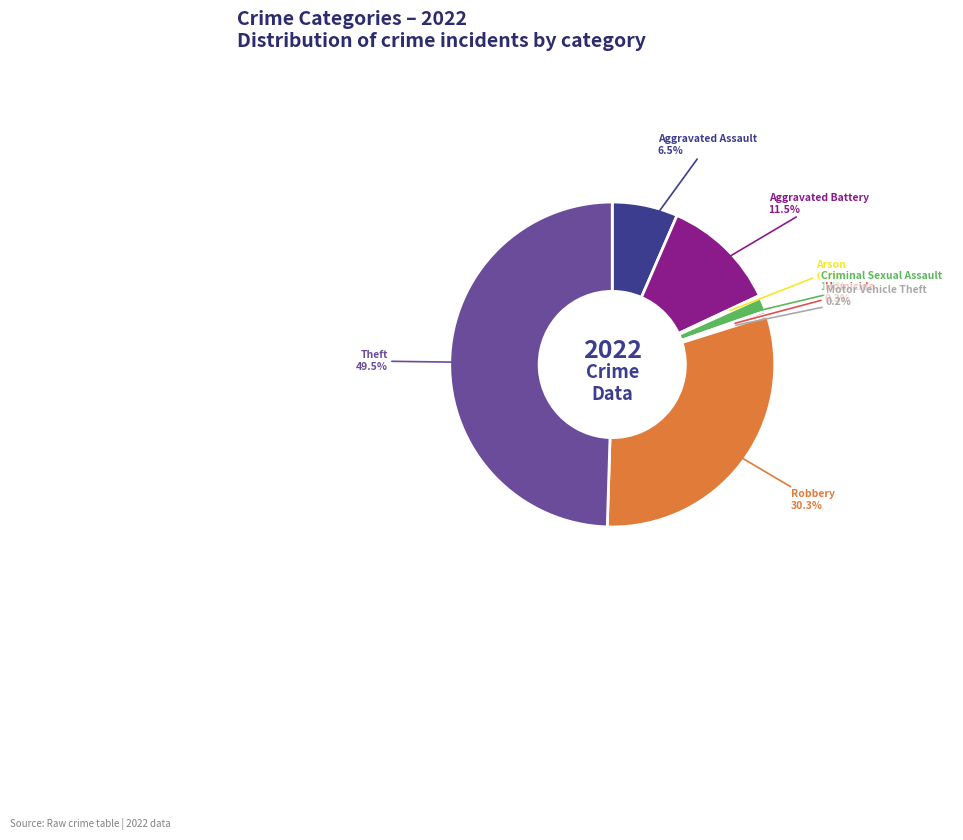

What is the largest slice in the pie chart?

Theft